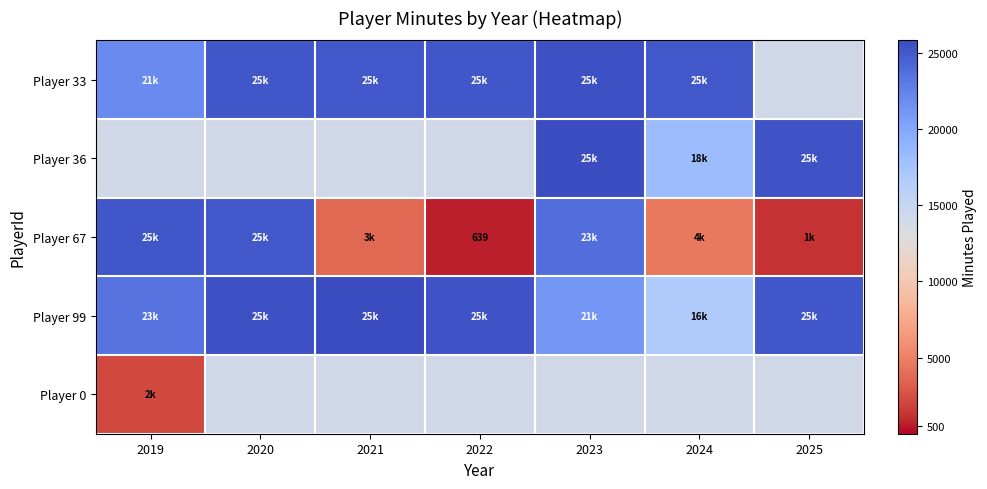

Is it true that Player 67 equals 639 at 2022?

True